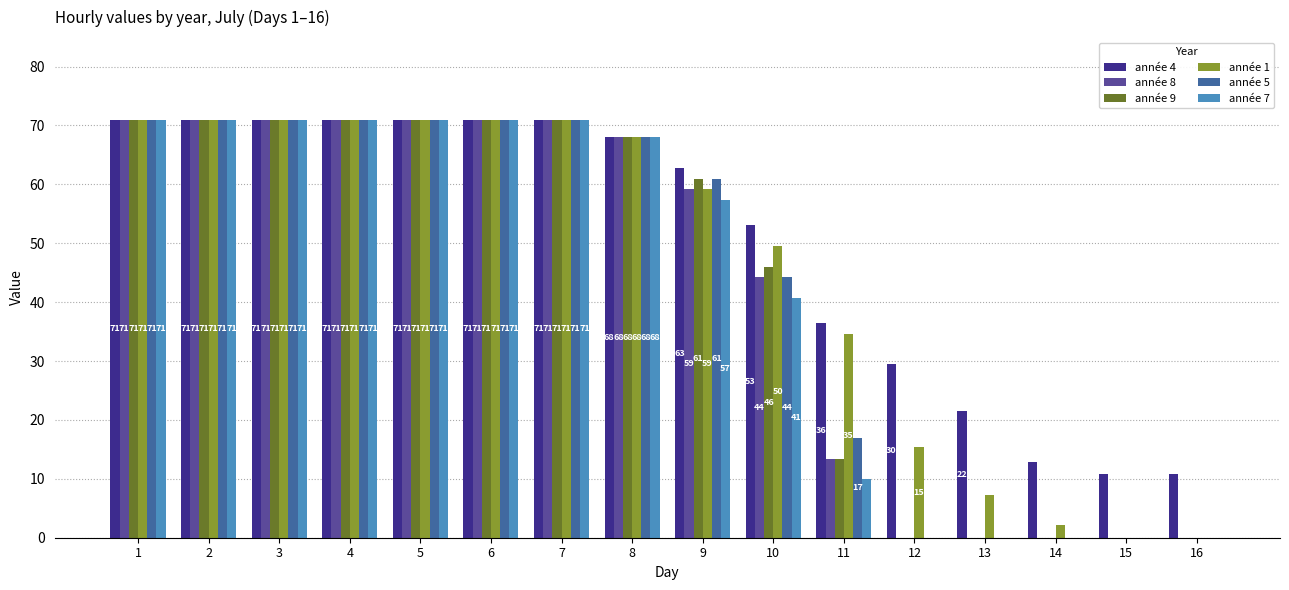

What is the sum of all année 5 values?

687.0